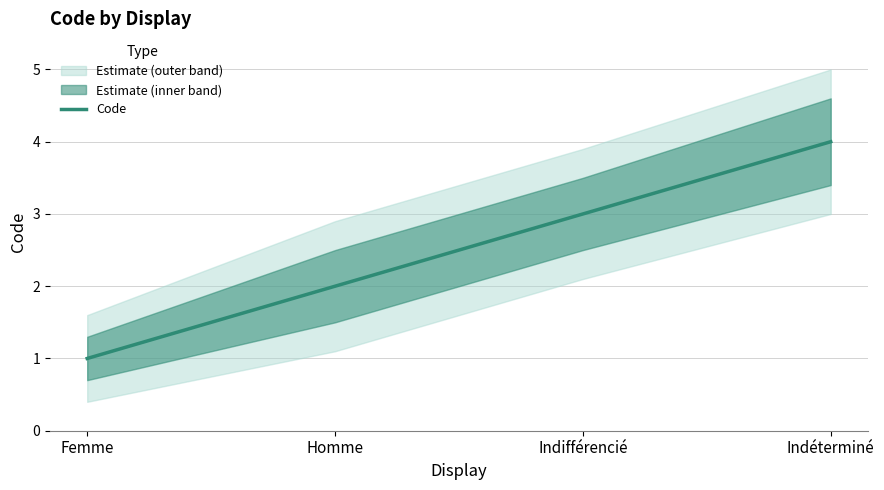

Between Indifférencié and Homme, which is larger?

Indifférencié